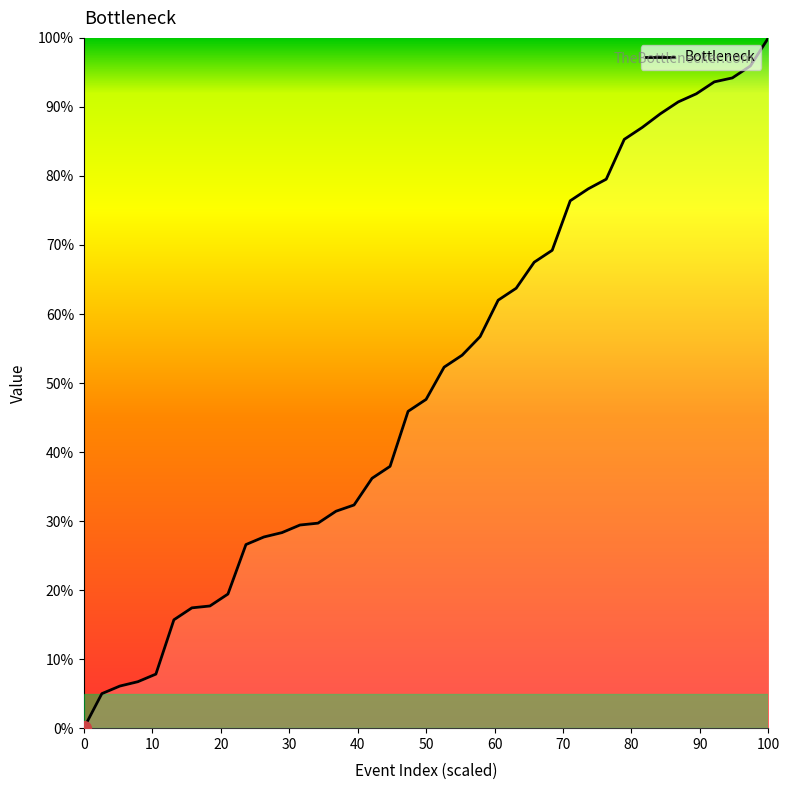

What is the greatest value displayed?

100.0